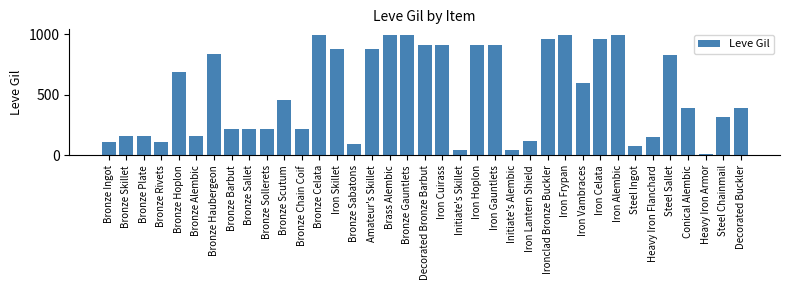

What is the label of the 33rd bar from the left?

Steel Sallet